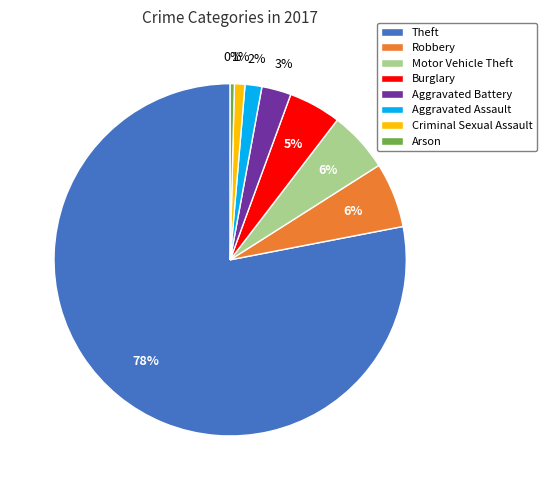

To the nearest percent, what percentage of the pie is Robbery?

6%